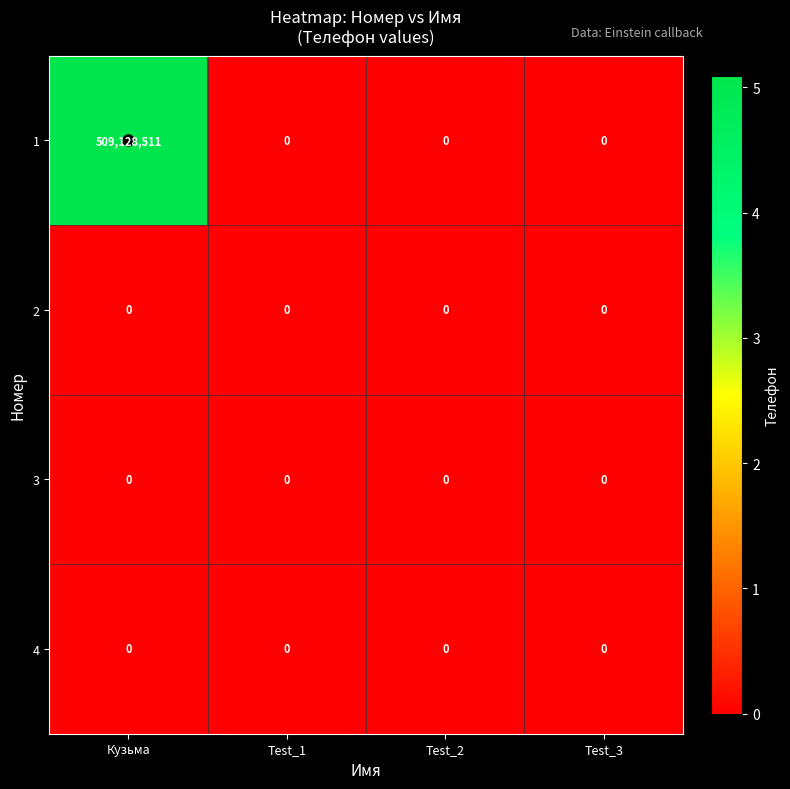

How many 1 values are between 0 and 509128511?

4